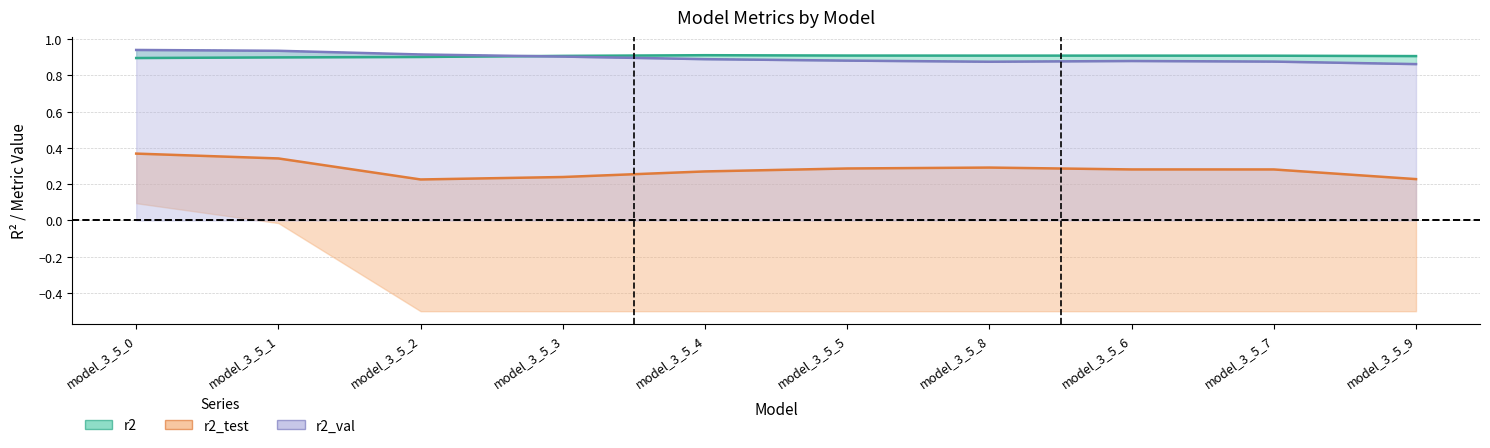

The r2 series shows 1.6 at model_3_5_5. True or false?

False